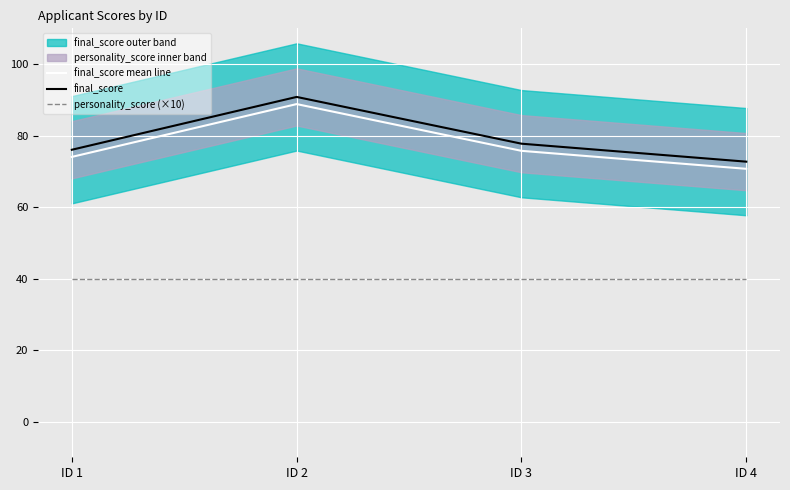

The value of final_score mean line at ID 3 is 75.7. True or false?

True